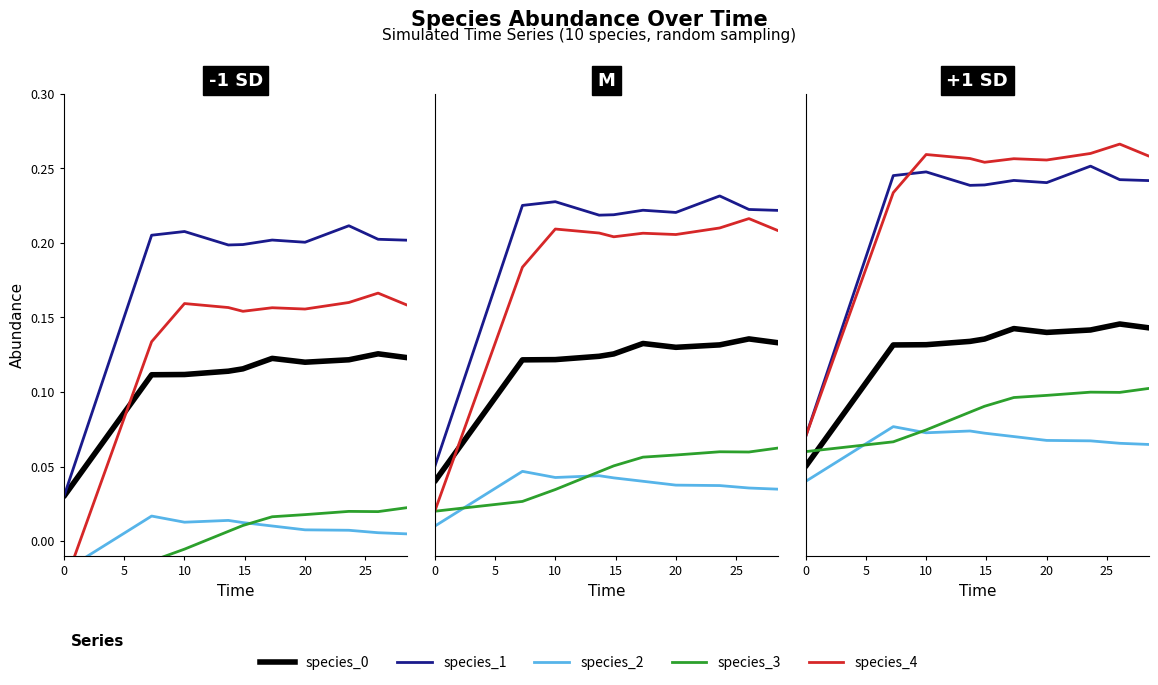

What is the average value of the species_1 series?

0.2